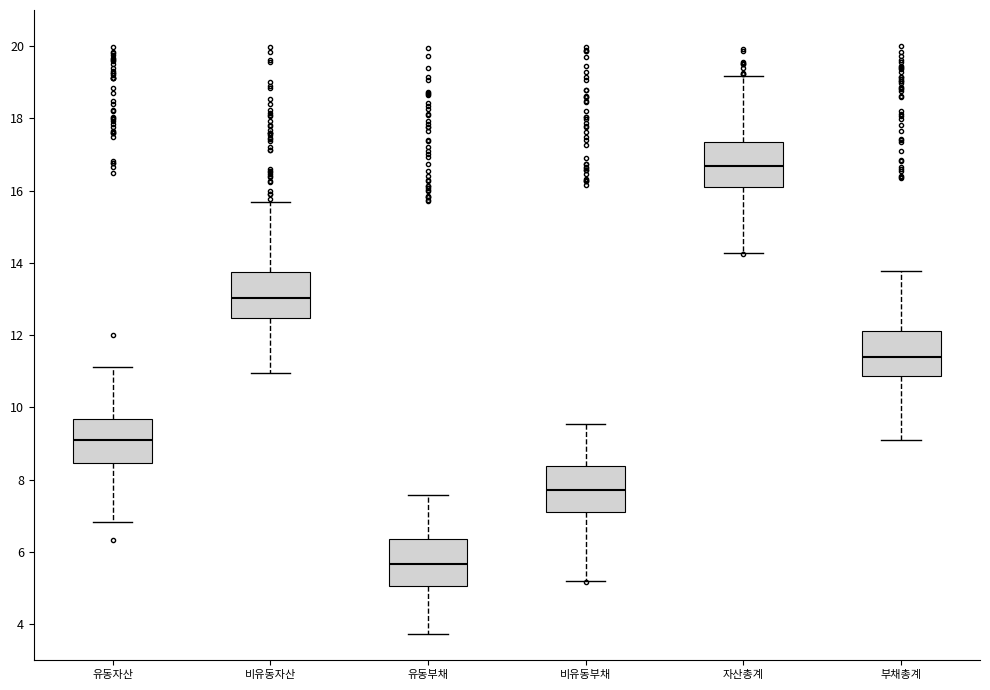

Reading left to right, transcribe this box plot: for each box, give where its median line is, the range the box spans, and where its two whiskers end, as read against the y-axis. The values are not printed on the chart, so give them approximately, as read against the axis.

유동자산: median 9.0, box 8.4 to 9.6, whiskers 6.8 to 11.2
비유동자산: median 13.0, box 12.4 to 13.8, whiskers 11.0 to 15.6
유동부채: median 5.6, box 5.0 to 6.4, whiskers 3.8 to 7.6
비유동부채: median 7.8, box 7.0 to 8.4, whiskers 5.2 to 9.6
자산총계: median 16.6, box 16.2 to 17.4, whiskers 14.2 to 19.2
부채총계: median 11.4, box 10.8 to 12.2, whiskers 9.0 to 13.8